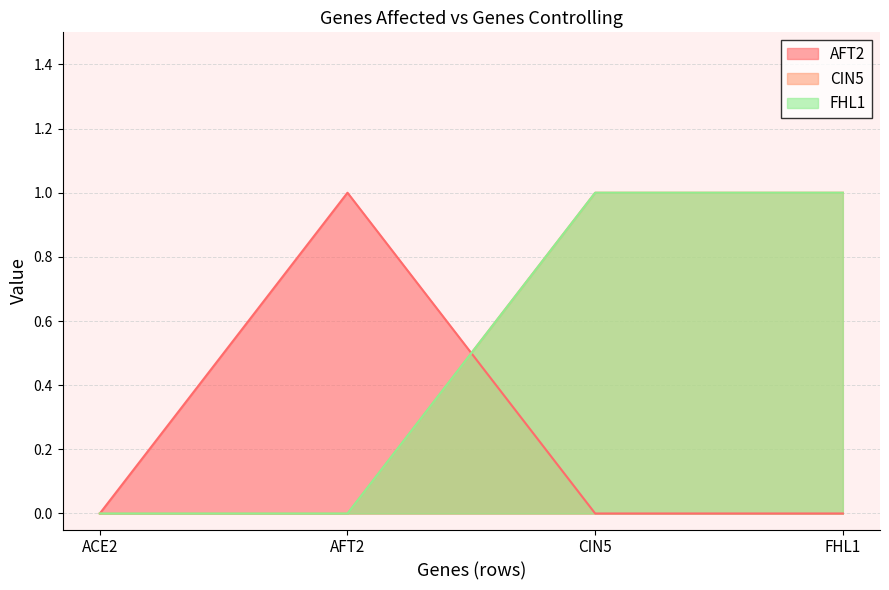

Reading left to right, list all the values displayed in this chart.

AFT2: 0	1	0	0
CIN5: 0	0	1	1
FHL1: 0	0	1	1